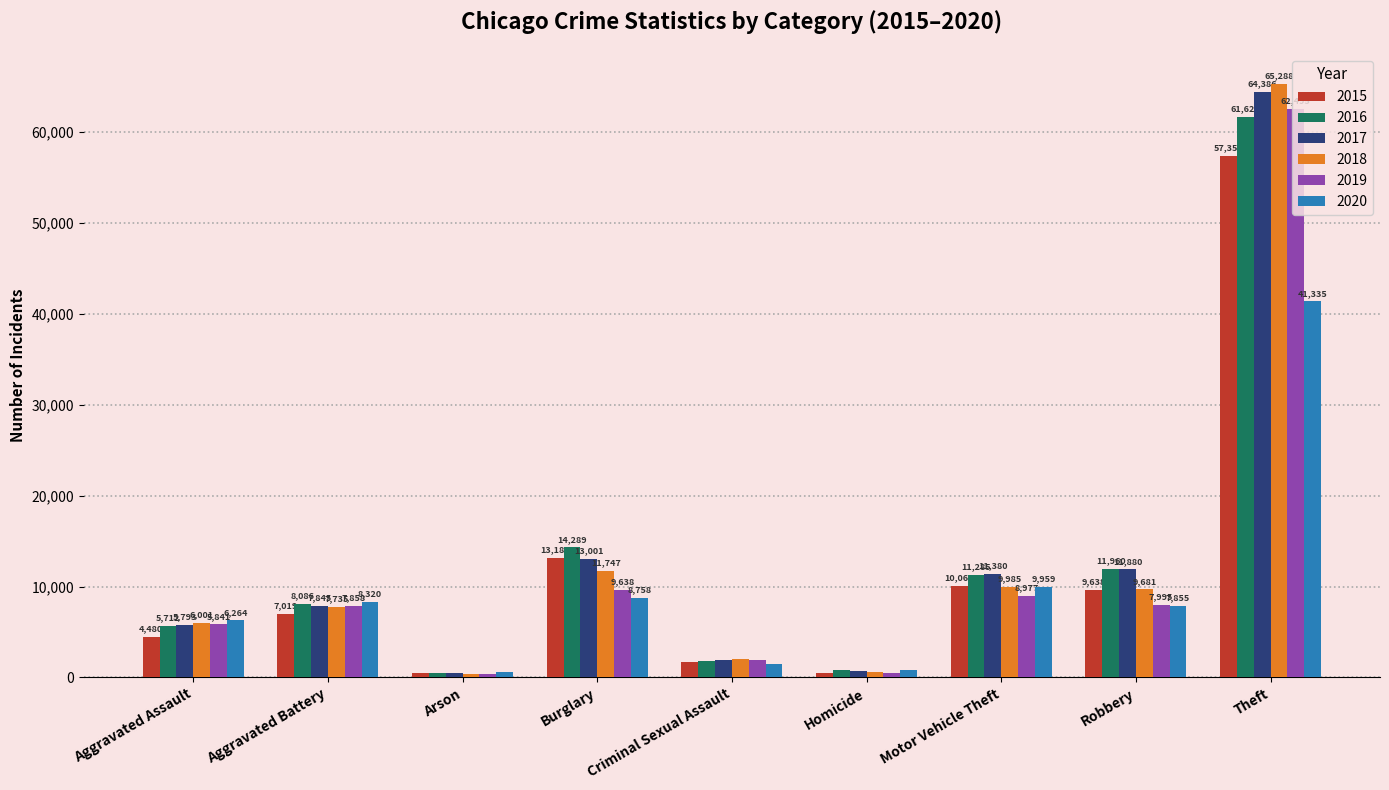

Count the number of categories in the chart.

9